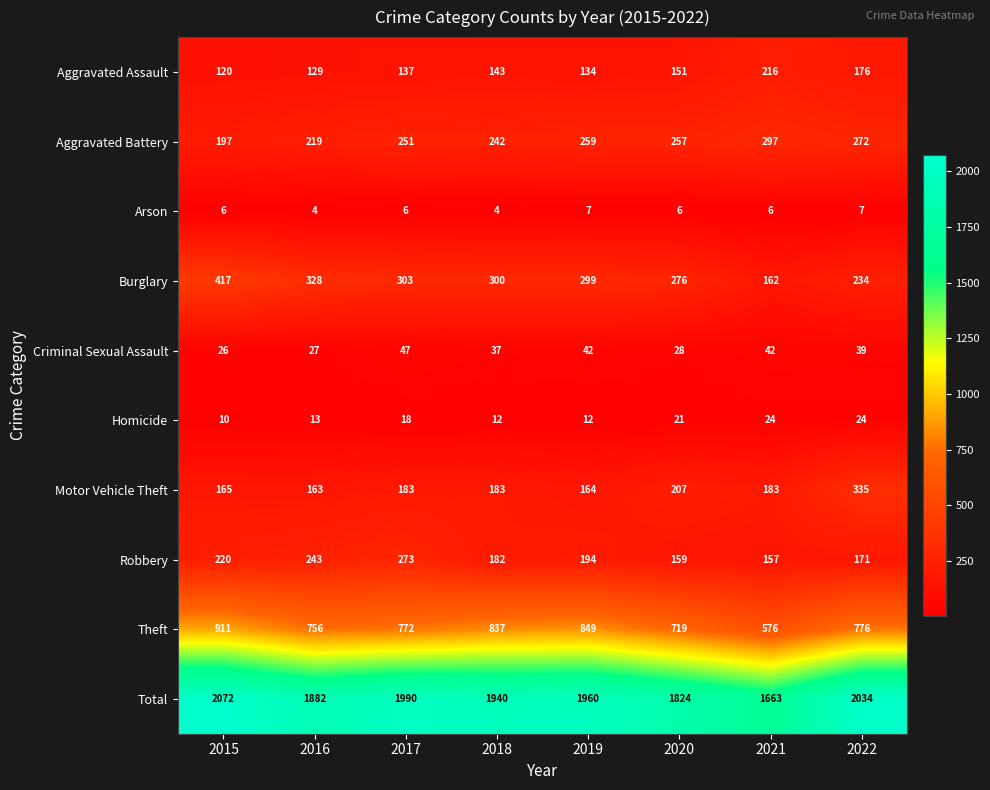

What is the sum of the Homicide values at 2016 and 2021?

37